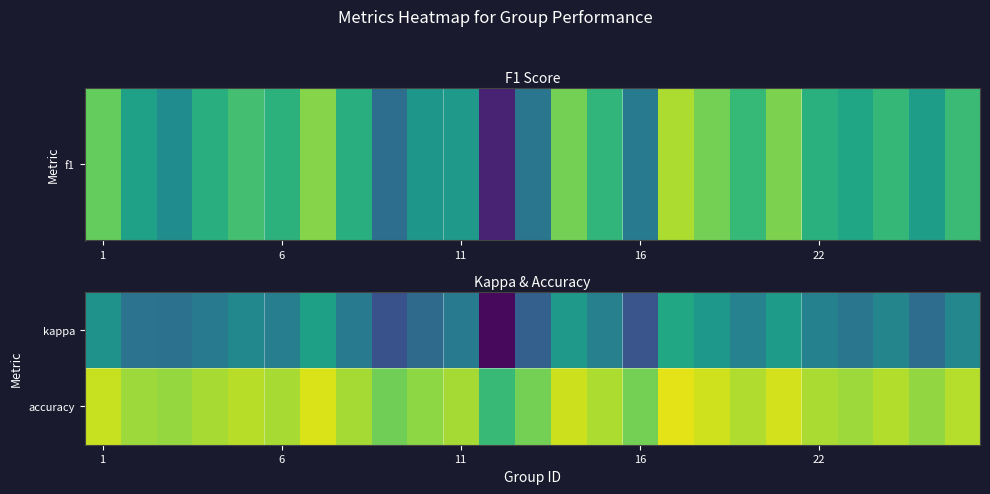

Which series has the largest range (max minus min)?

kappa